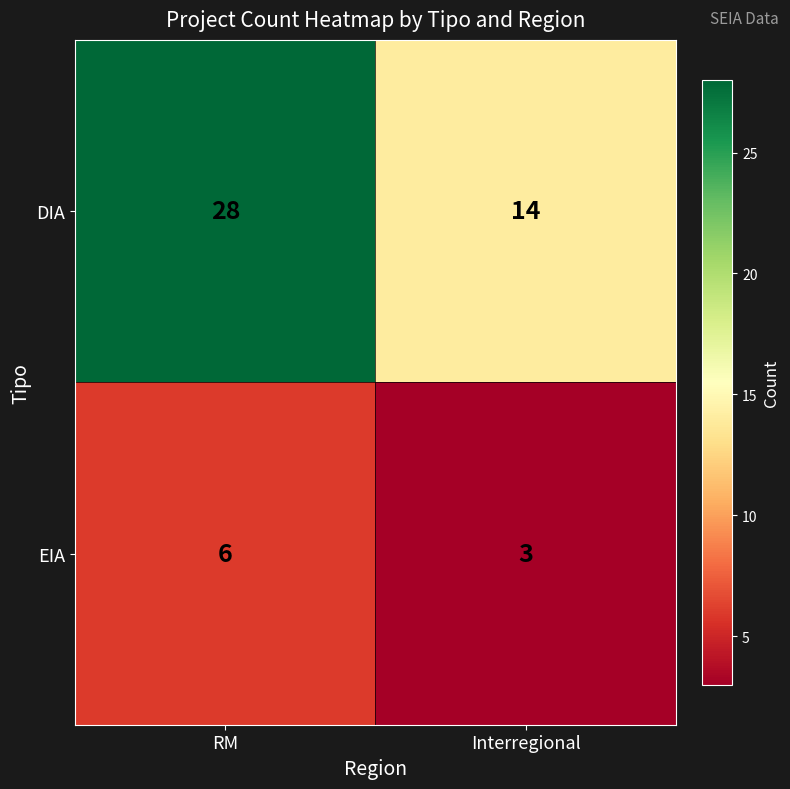

Which label corresponds to the largest value in the chart?

RM